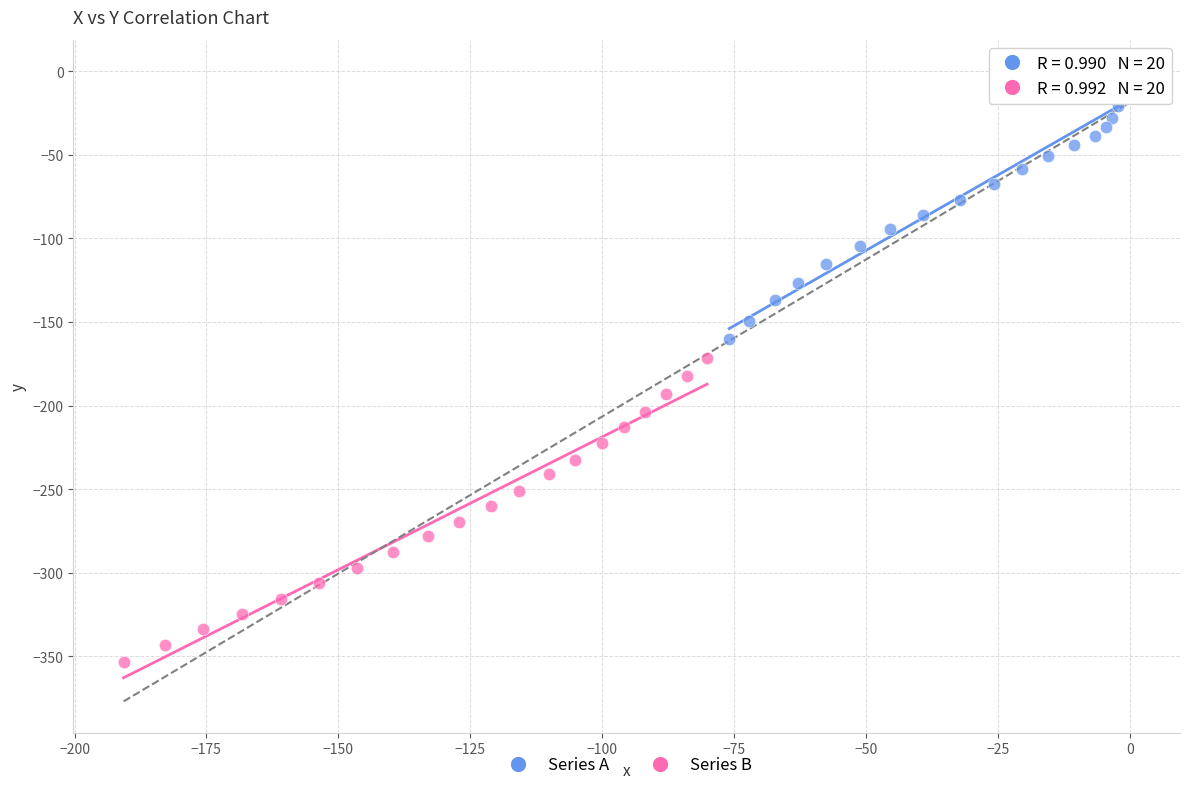

Which series reaches the minimum Y coordinate?

Series B